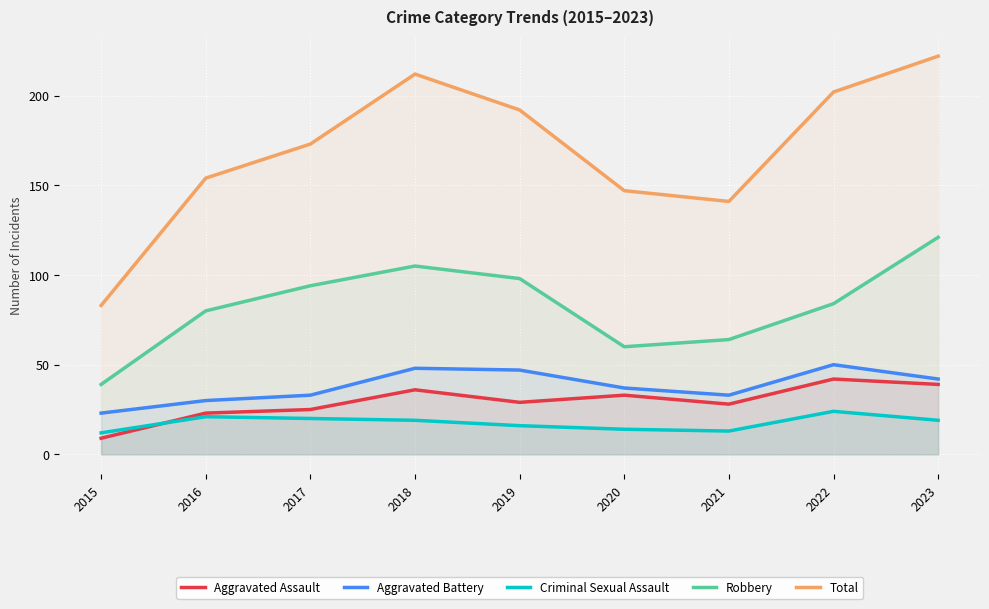

What is the sum of all Total values?

1526